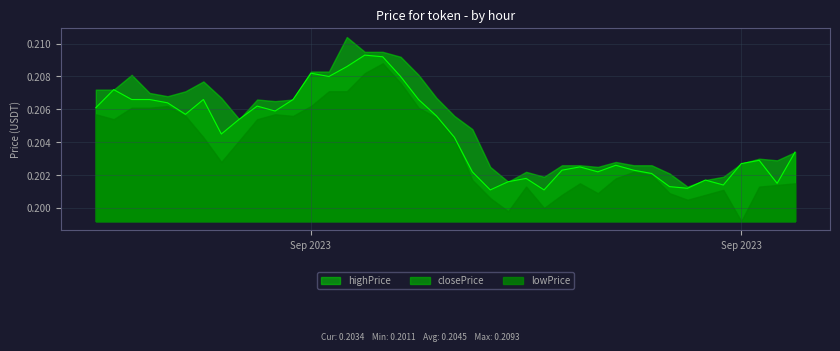

True or false: highPrice has more than 1 interior local peaks.

True